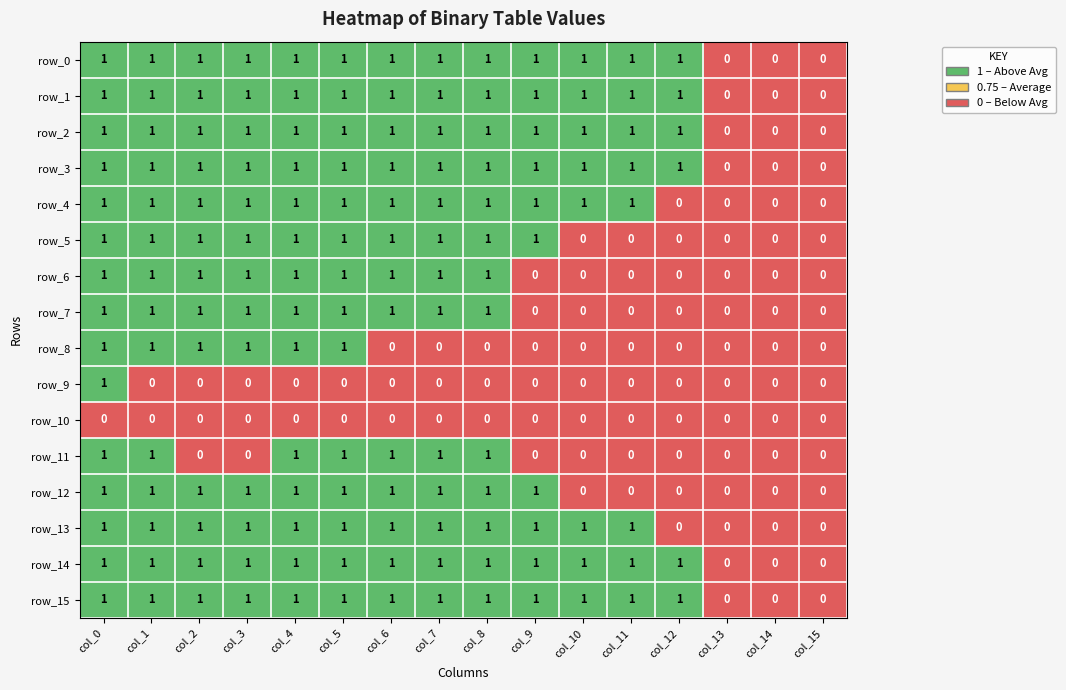

At which category is the sum across all series the highest?

col_0